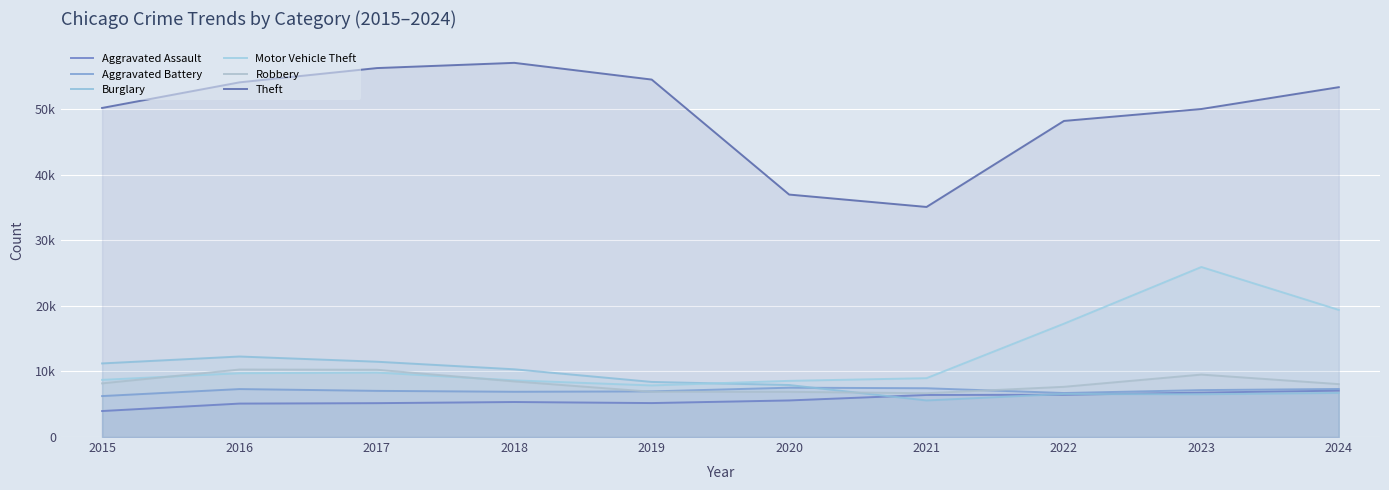

What value does the Theft series have at 2021, to the nearest 50?

35100